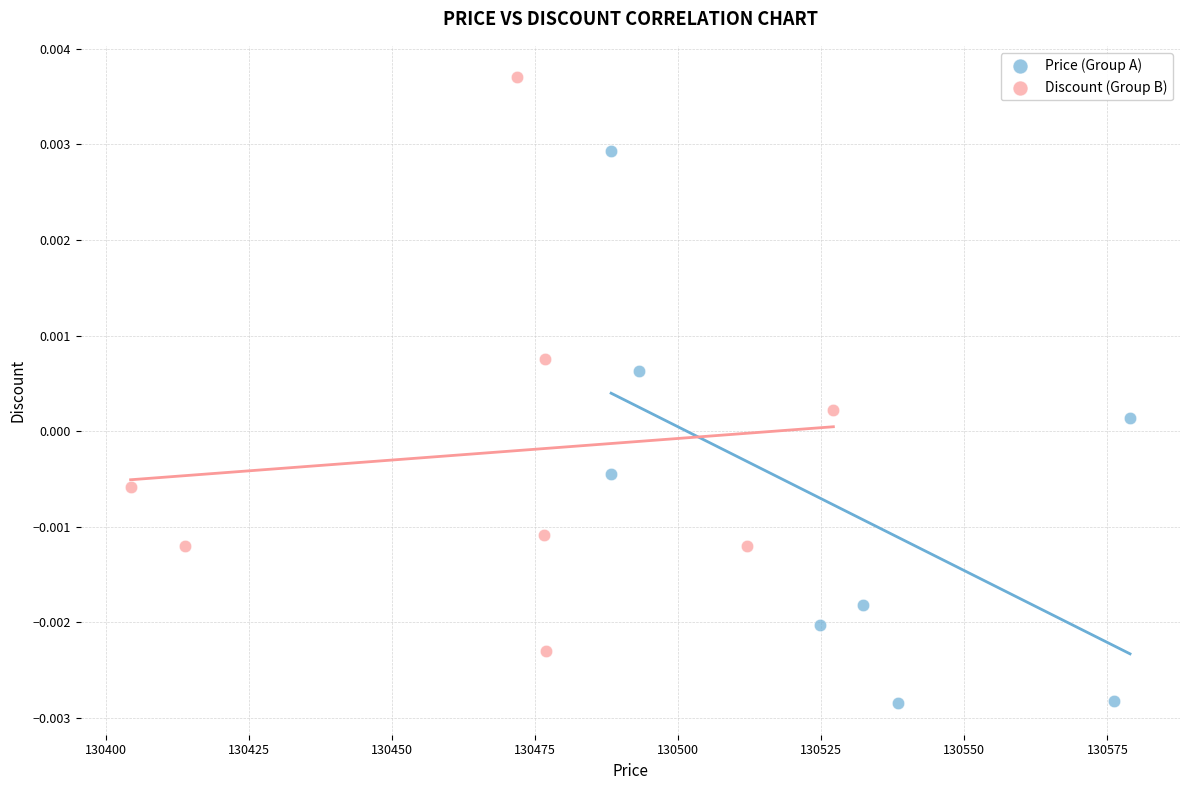

Which series contains the highest Y value?

Discount (Group B)